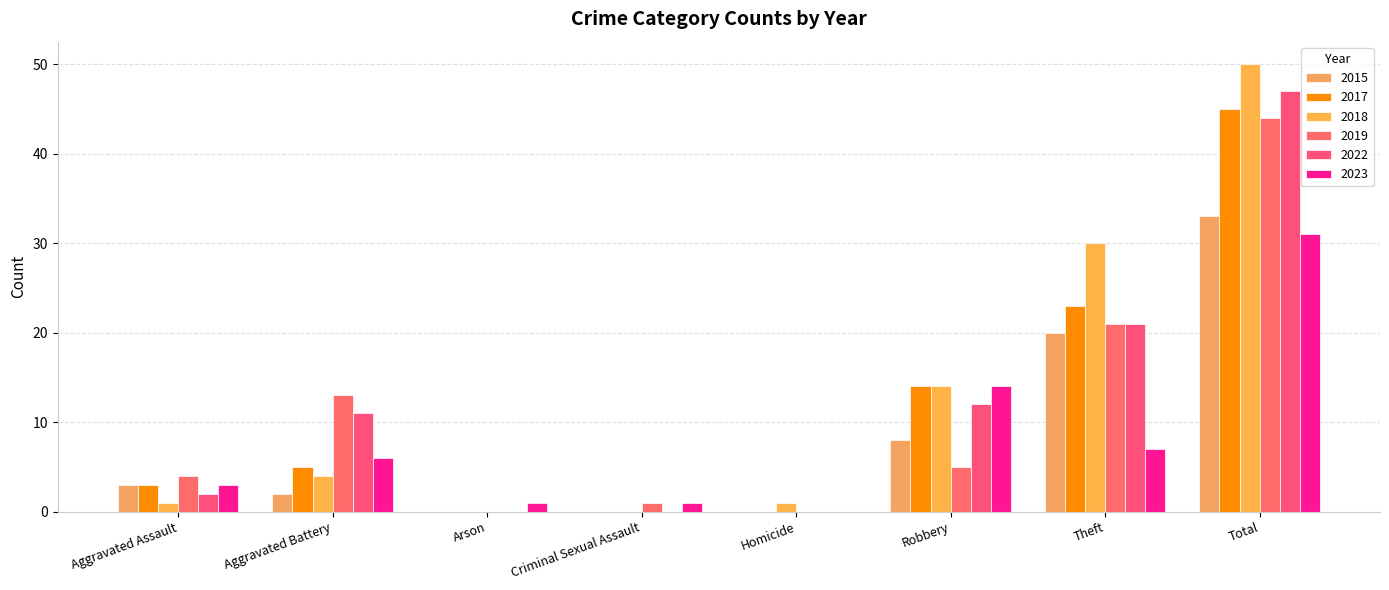

Is it true that 2015 equals 0 at Homicide?

True